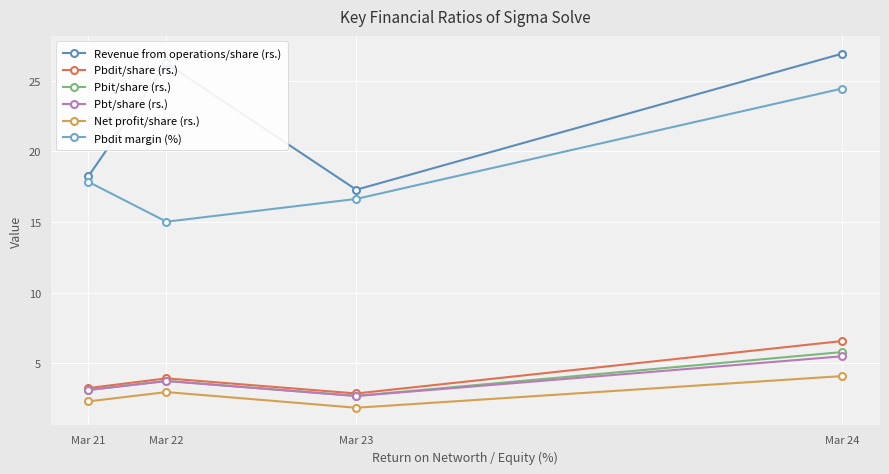

Is the value of Pbdit margin (%) at Mar 24 greater than the value of Pbt/share (rs.) at Mar 22?

Yes